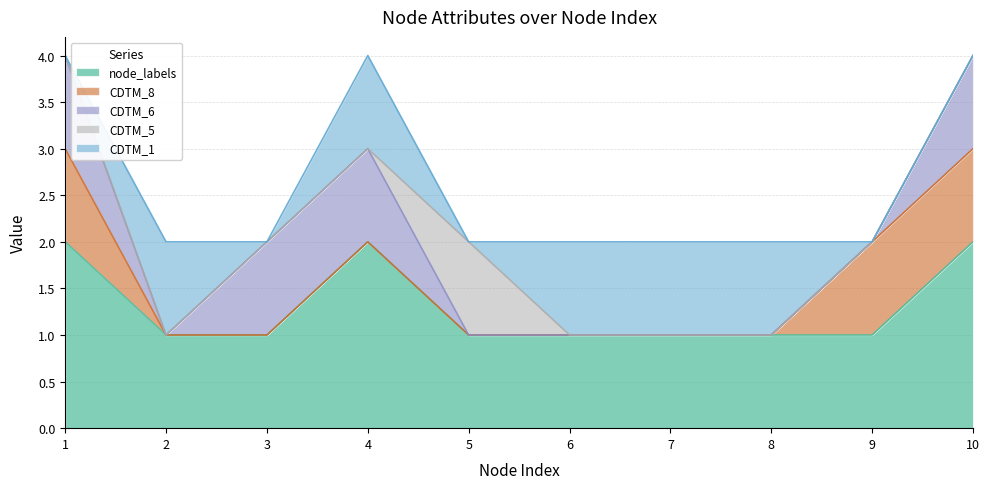

What is the sum of the CDTM_1 values at 6 and 10?

1